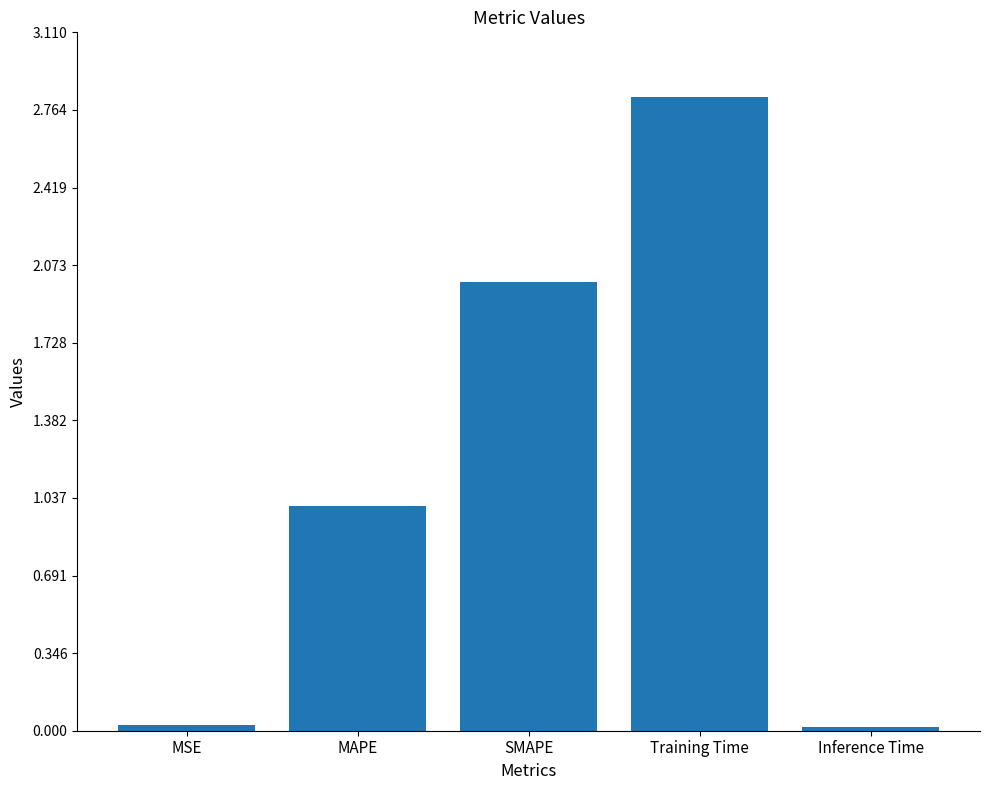

Is it true that the value at MAPE is 1.0?

True